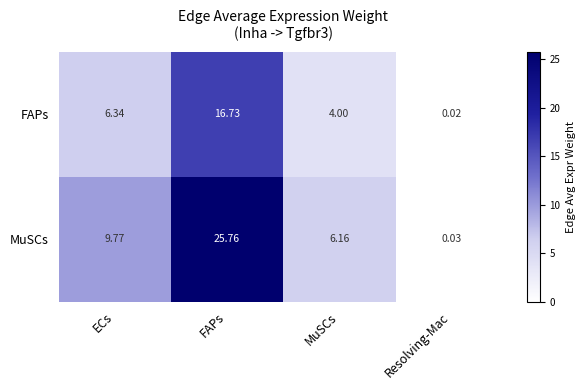

At which category is the sum across all series the highest?

FAPs